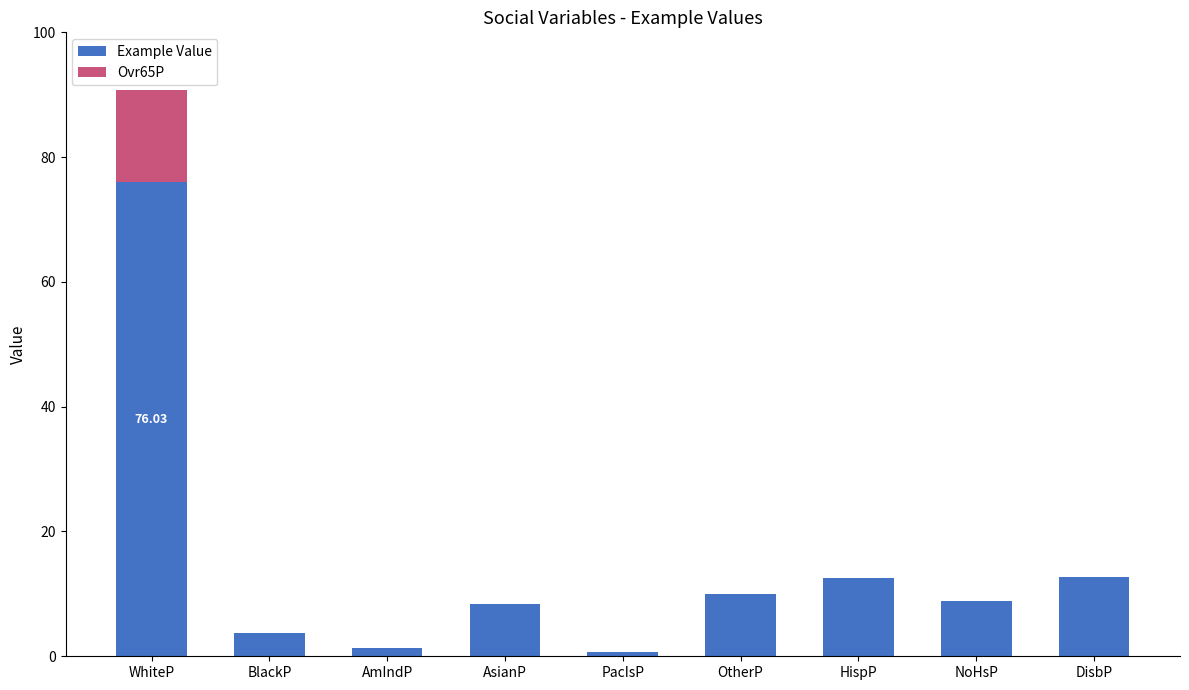

What is the total value across all series at WhiteP?

90.8